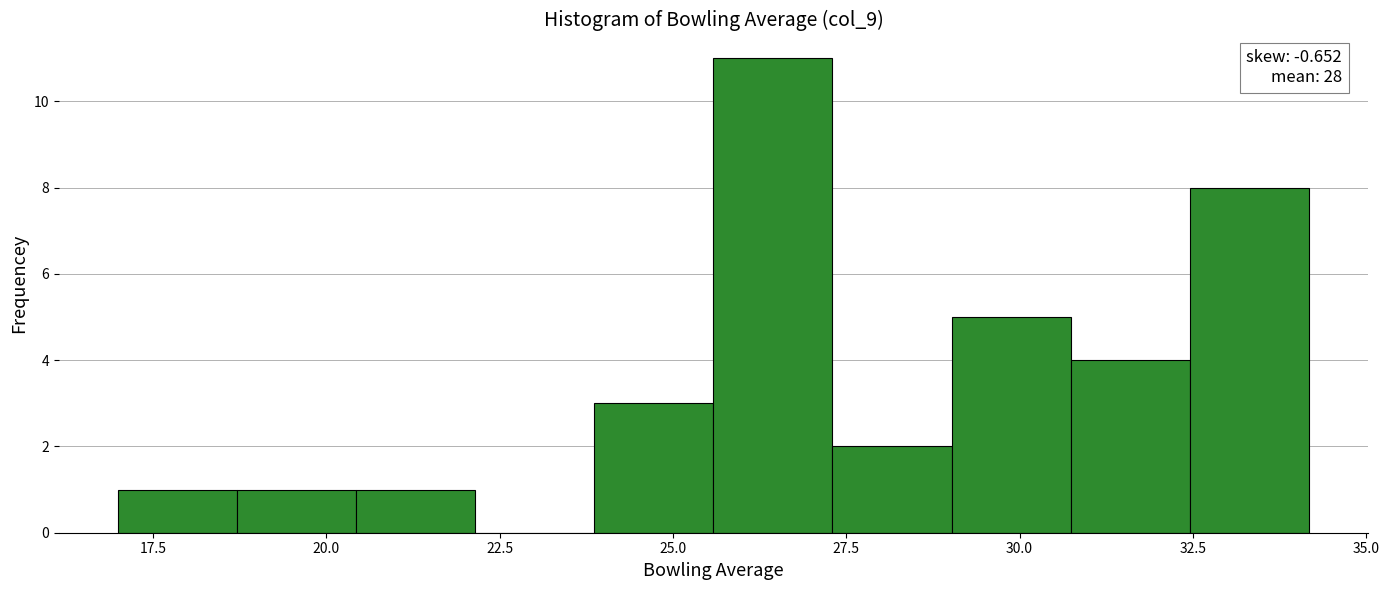

Read against the x-axis, roughly where is the centre of the tallest bar?

26.5